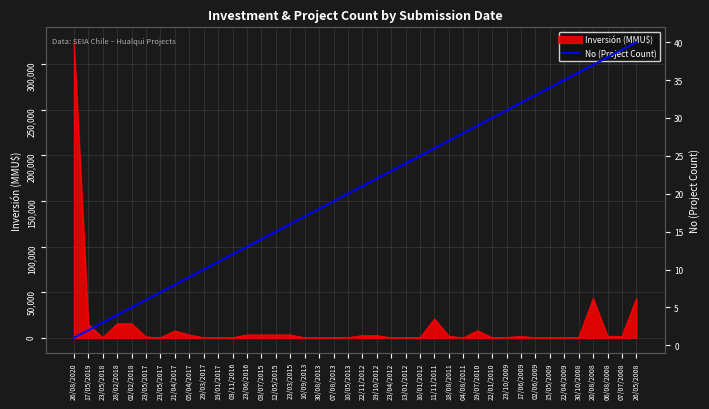

What is the label of the 26th point from the right?

12/05/2015